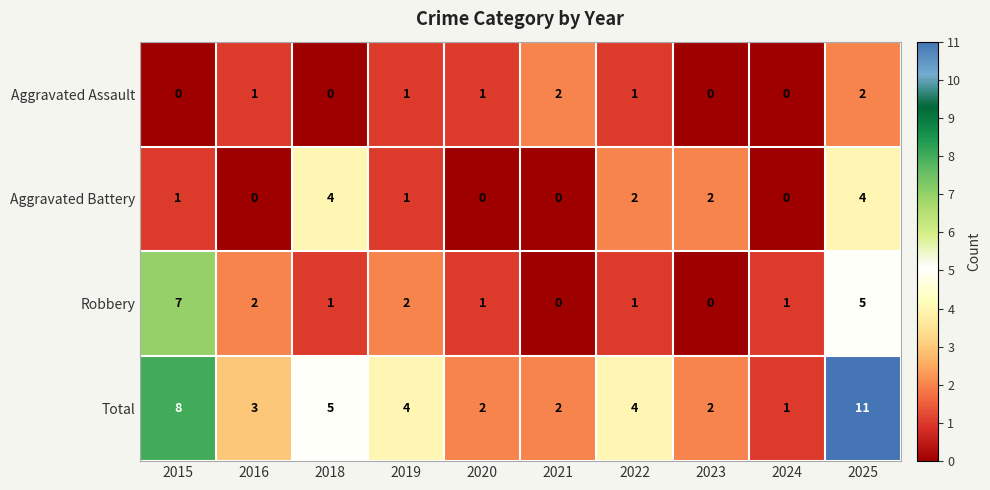

What value does the Robbery series have at 2015?

7